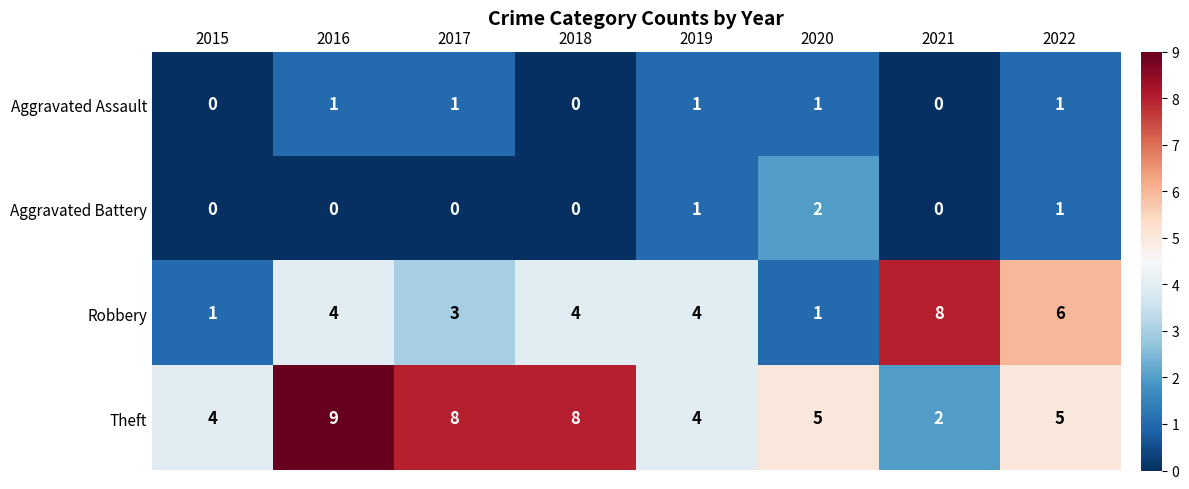

What is the difference between the Theft values at 2017 and 2022?

3